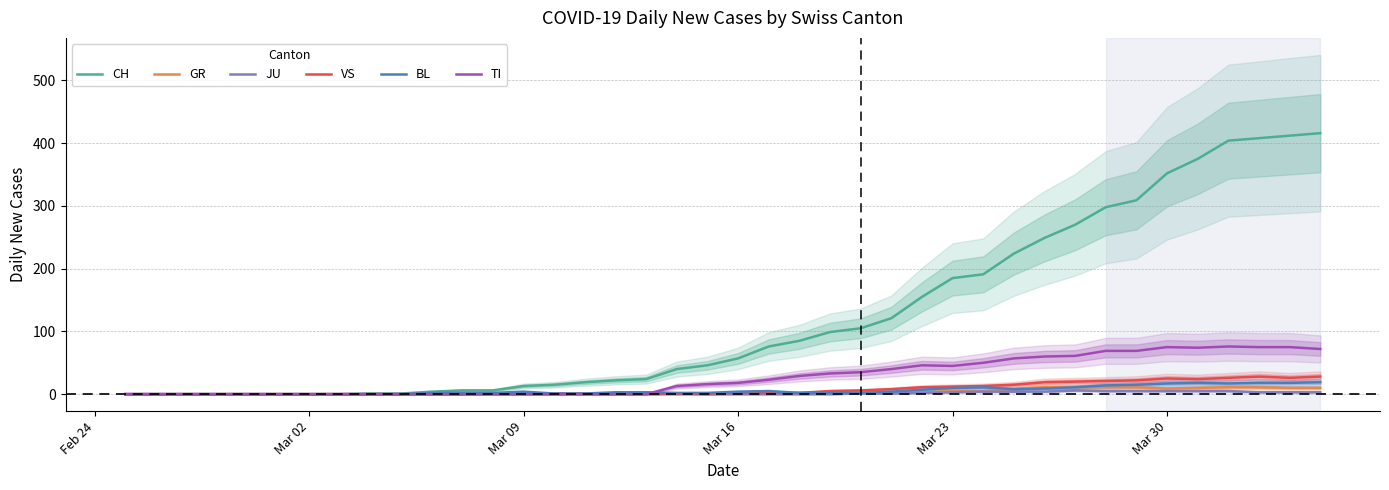

True or false: GR and CH cross at least once.

False